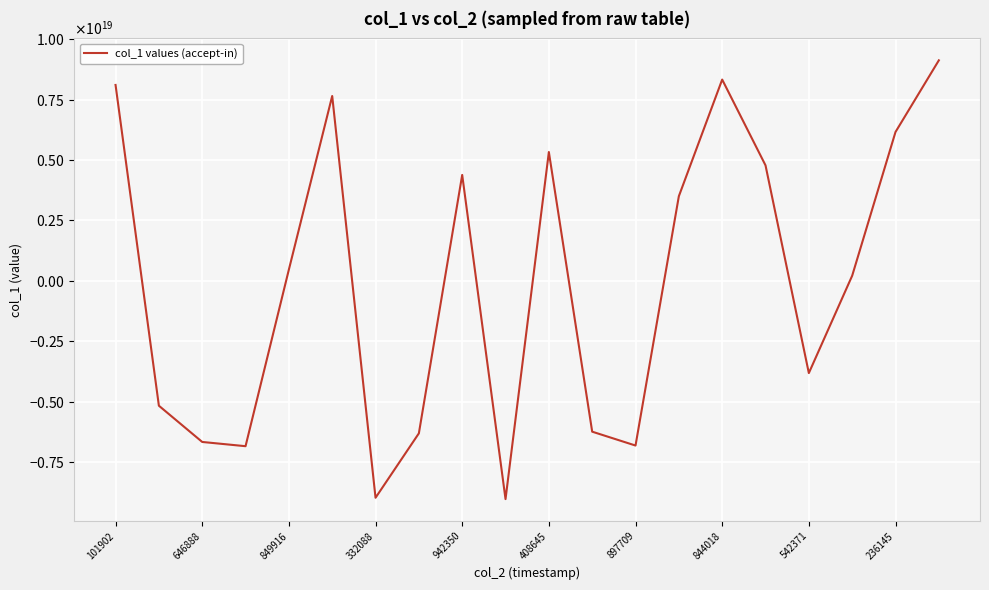

How many interior local valleys (lower than both neighbors) does the data have?

5